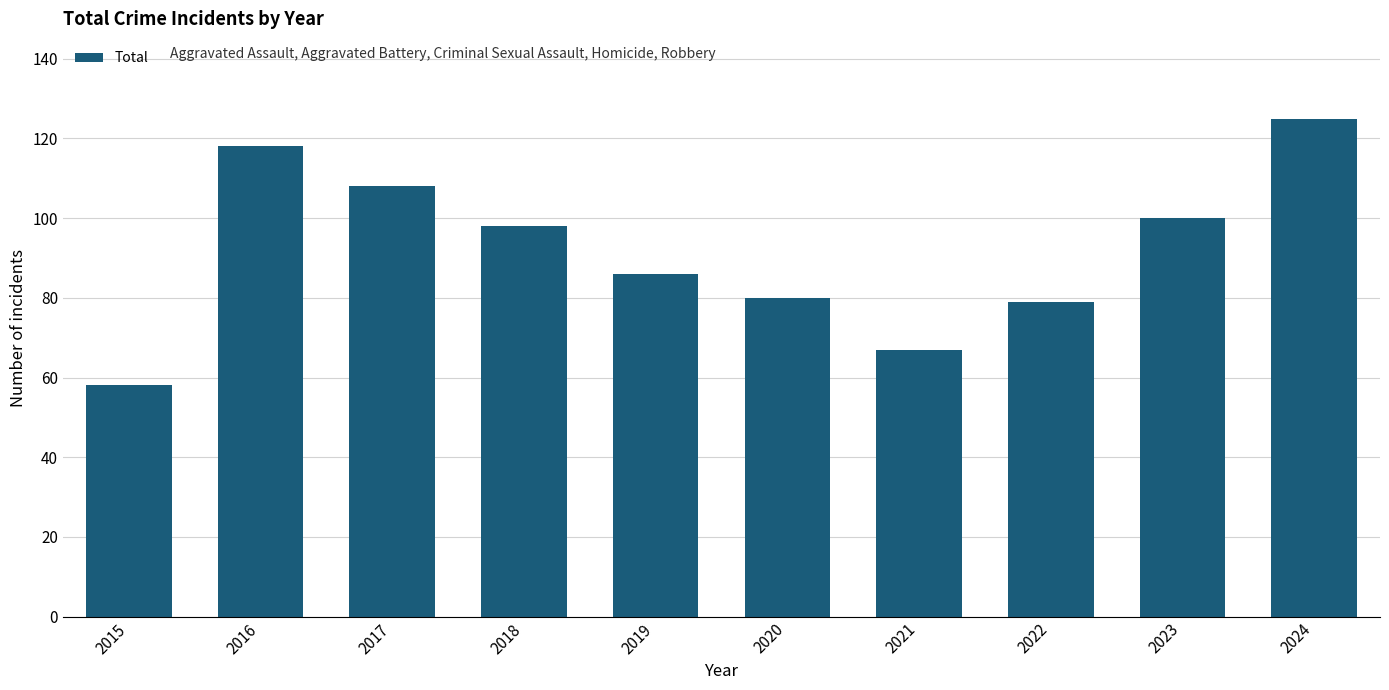

The chart shows a value of 100 at 2023. True or false?

True